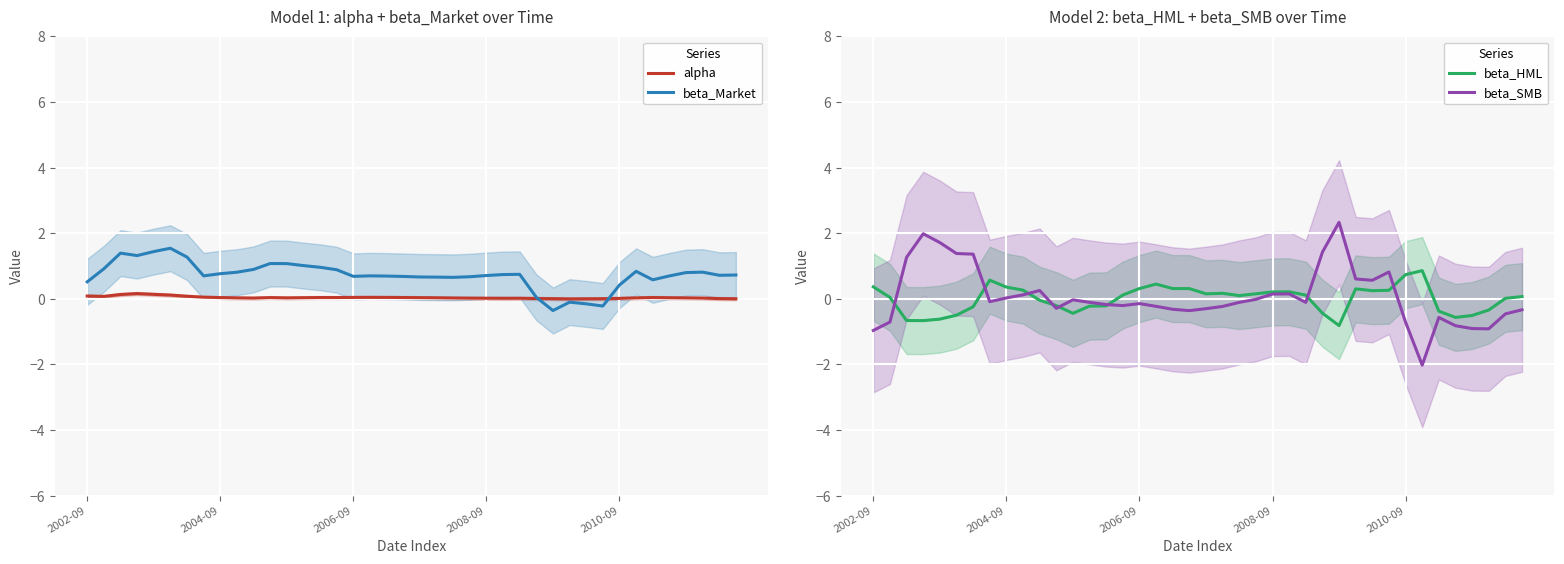

True or false: beta_Market has a value of 0.7 at 2008-09.

True